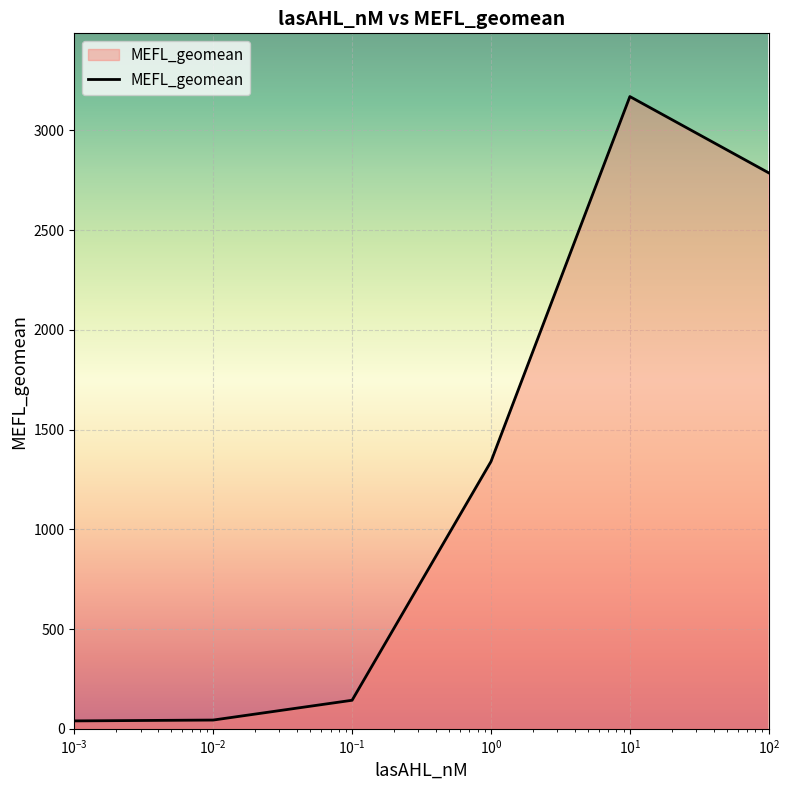

What is the difference between the second highest and second lowest values?

2743.0